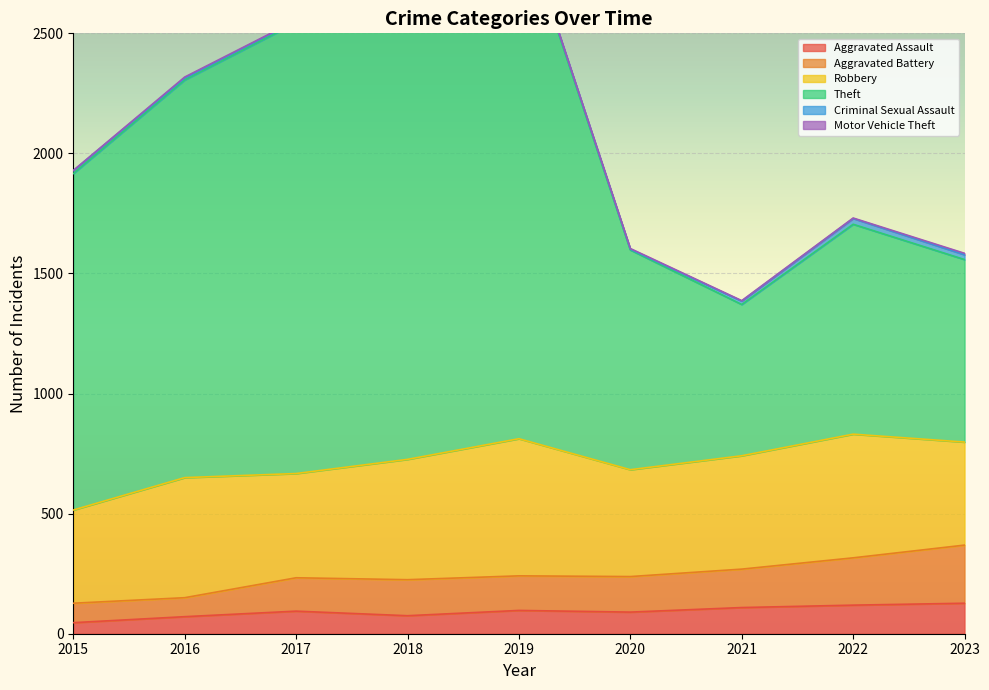

True or false: Aggravated Assault has a value of 127 at 2023.

True